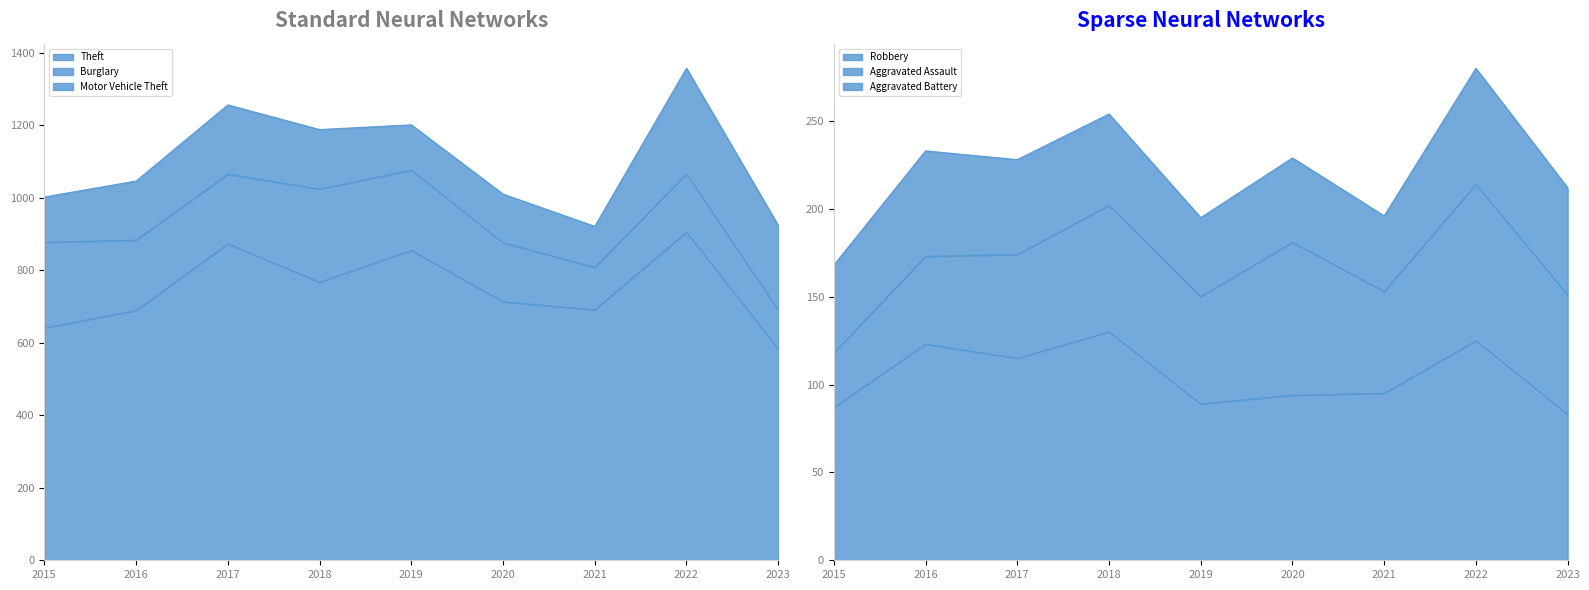

How many data points does each series have?

9